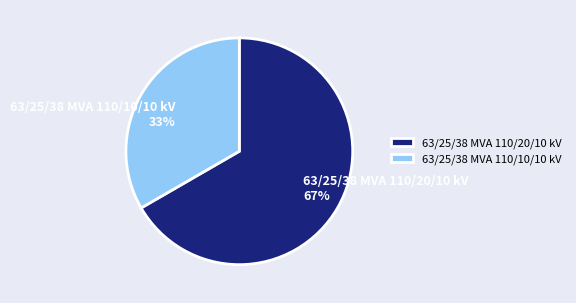

Between 63/25/38 MVA 110/20/10 kV and 63/25/38 MVA 110/10/10 kV, which is larger?

63/25/38 MVA 110/20/10 kV